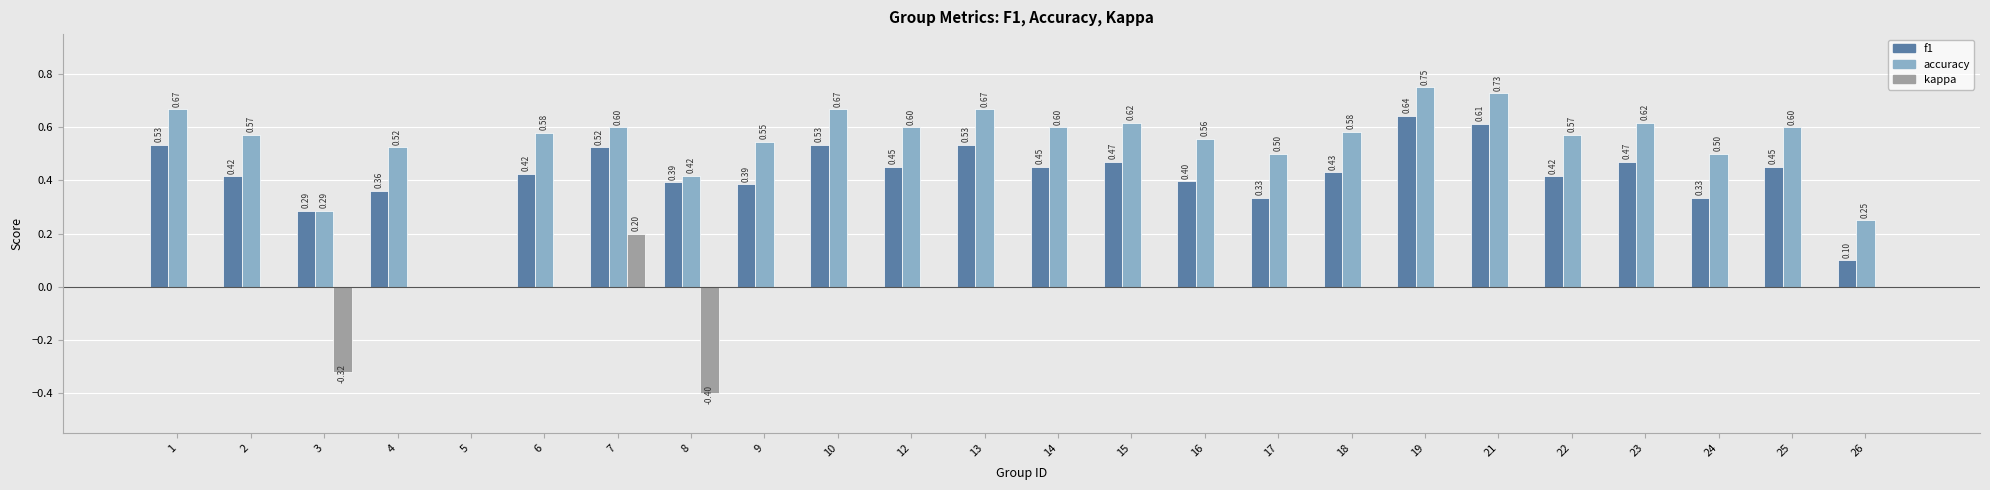

At which category is the sum across all series the highest?

19